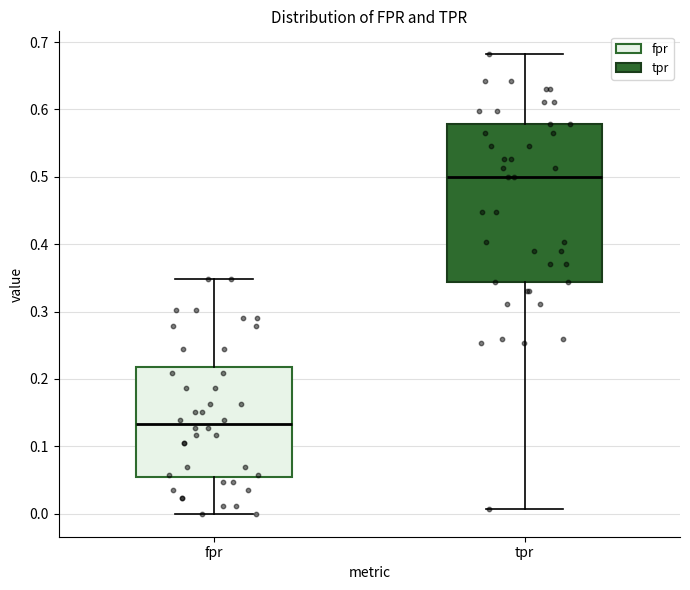

Reading left to right, transcribe this box plot: for each box, give where its median line is, the range the box spans, and where its two whiskers end, as read against the y-axis. The values are not printed on the chart, so give them approximately, as read against the axis.

fpr: median 0.13, box 0.06 to 0.22, whiskers 0.00 to 0.35
tpr: median 0.50, box 0.34 to 0.58, whiskers 0.01 to 0.68